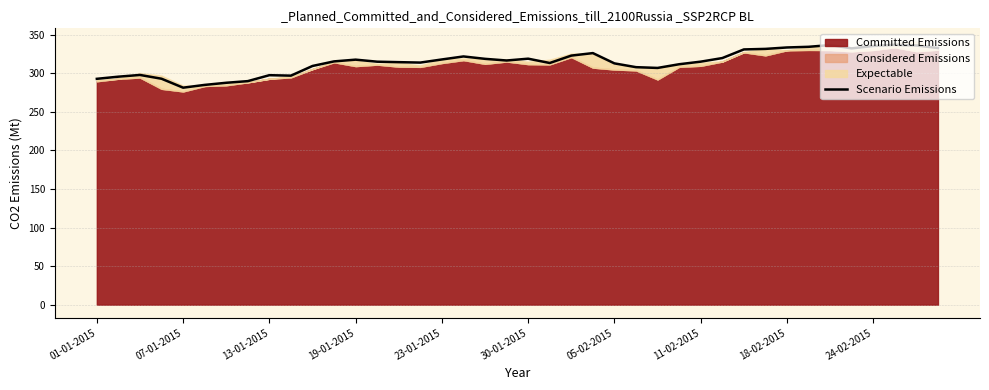

True or false: Scenario Emissions has a value of 200.3 at 24-02-2015.

False